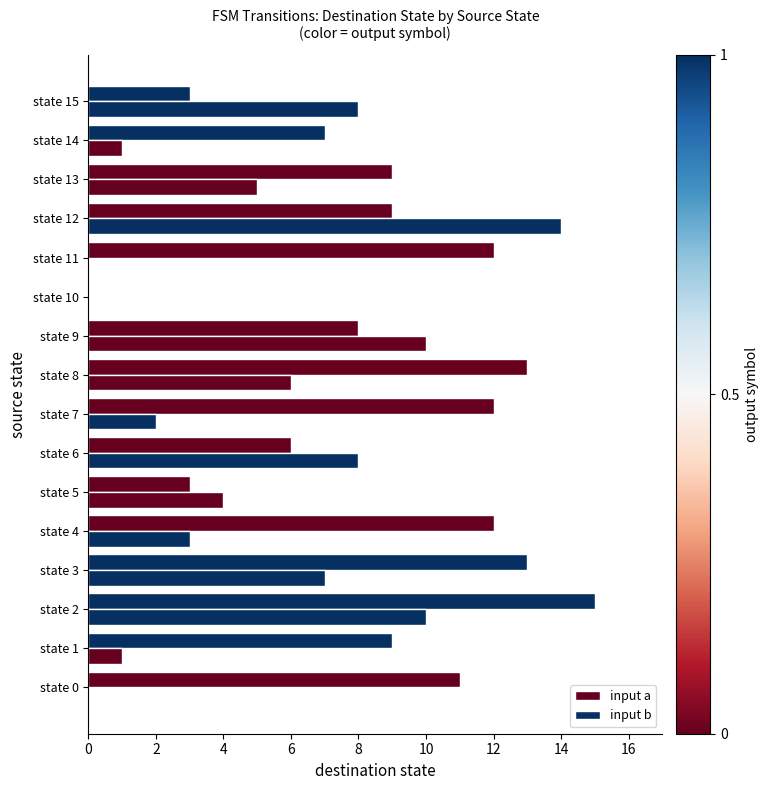

What is the greatest value displayed?

15